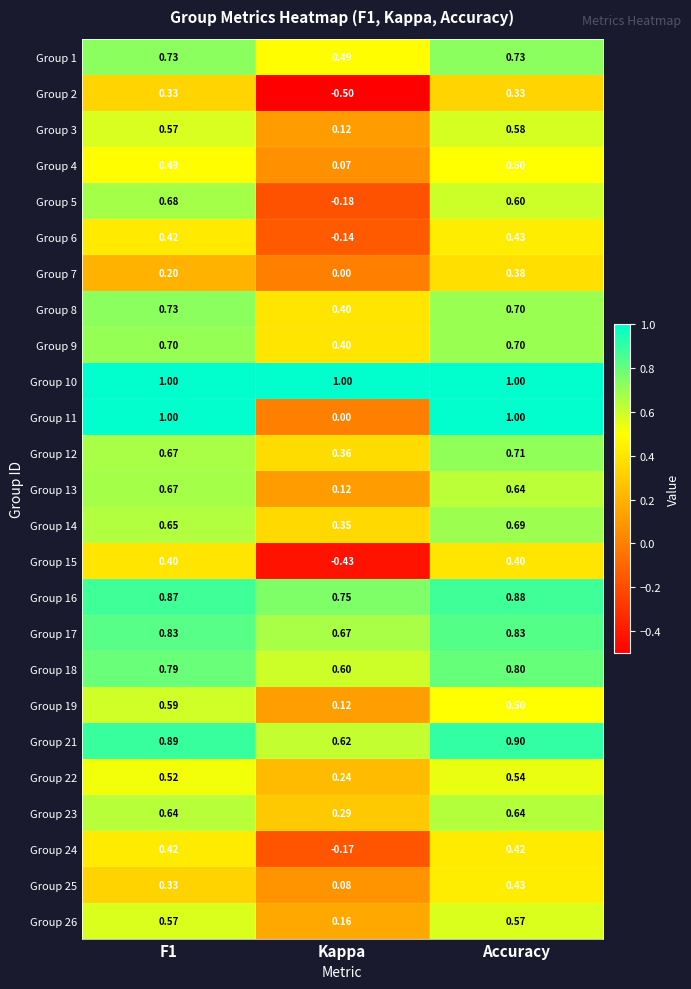

What is the total value across all series at F1?

15.7